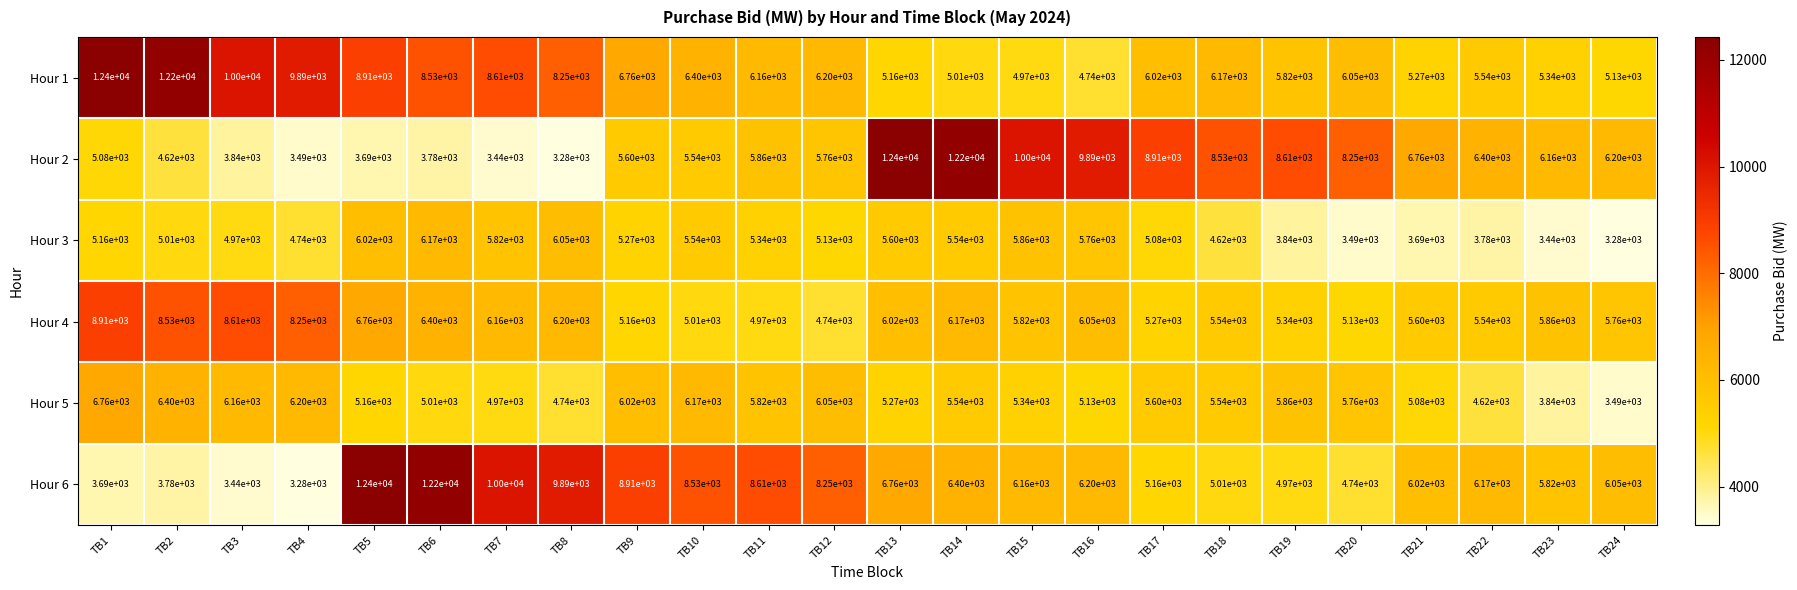

Where does the Hour 2 series first go above 6160?

TB13